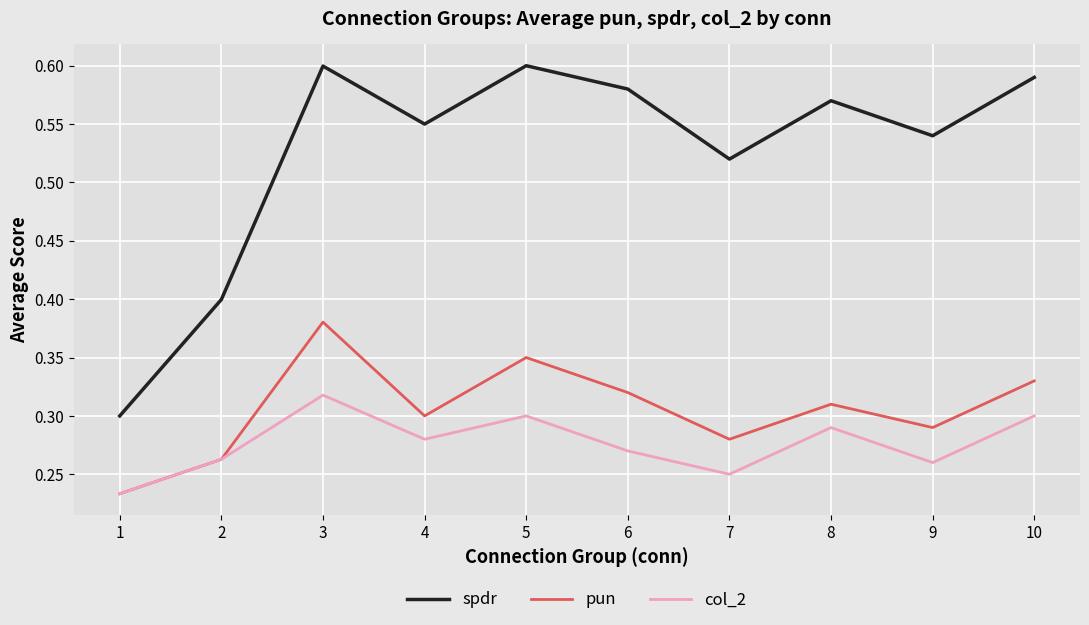

True or false: pun and spdr intersect in this chart.

False